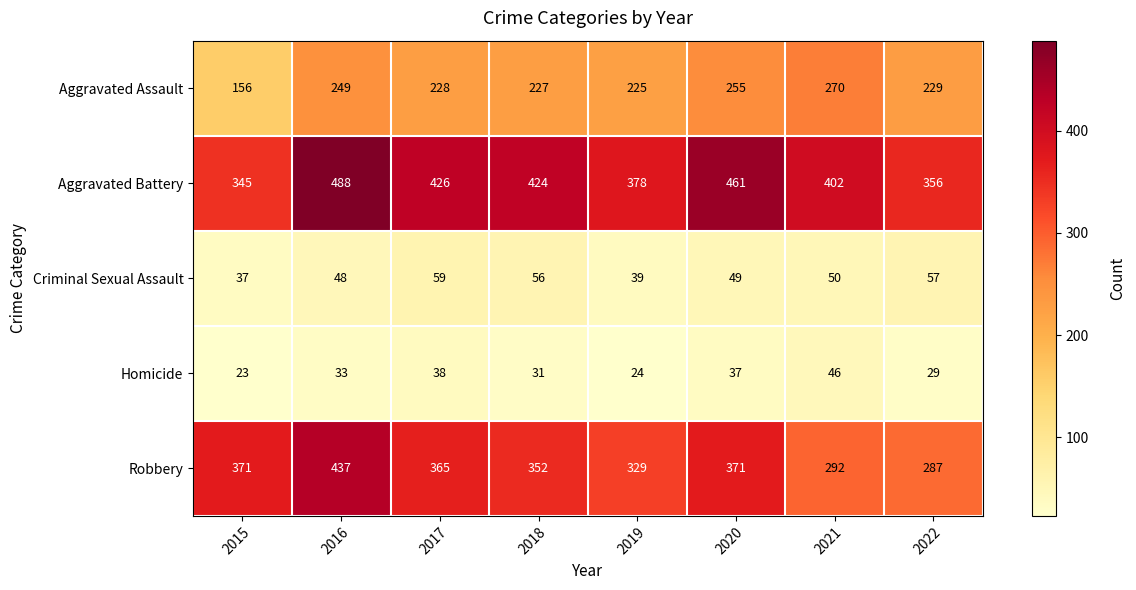

At how many categories does at least one series exceed 282?

8